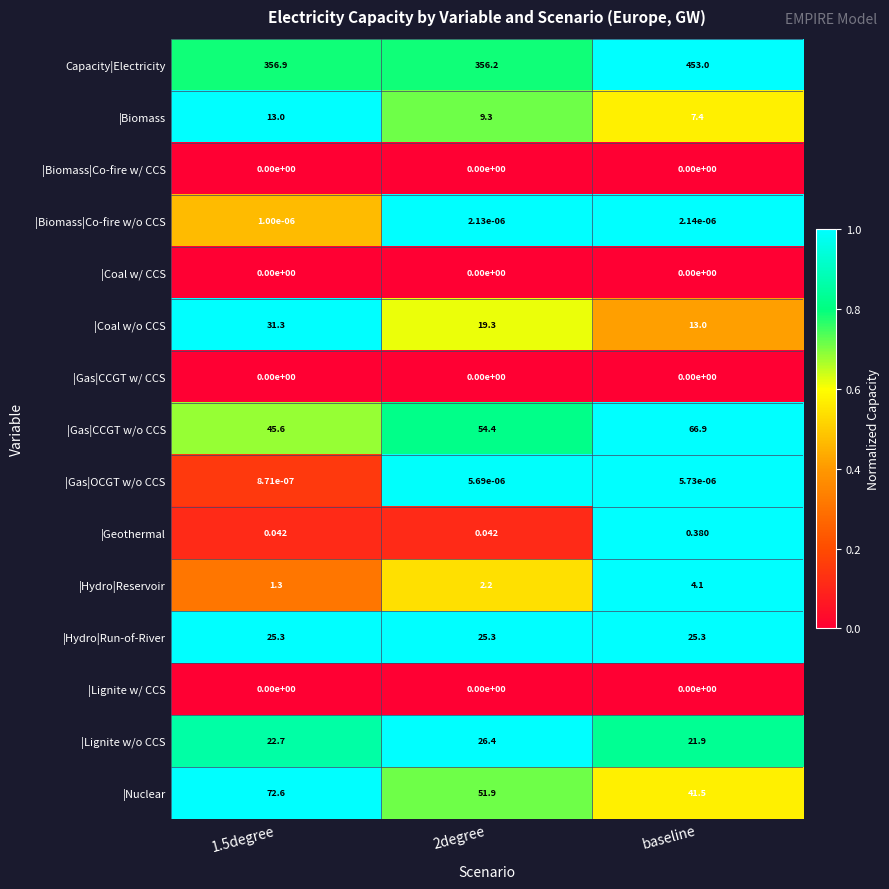

Which series changed the most between 2degree and baseline?

Capacity|Electricity